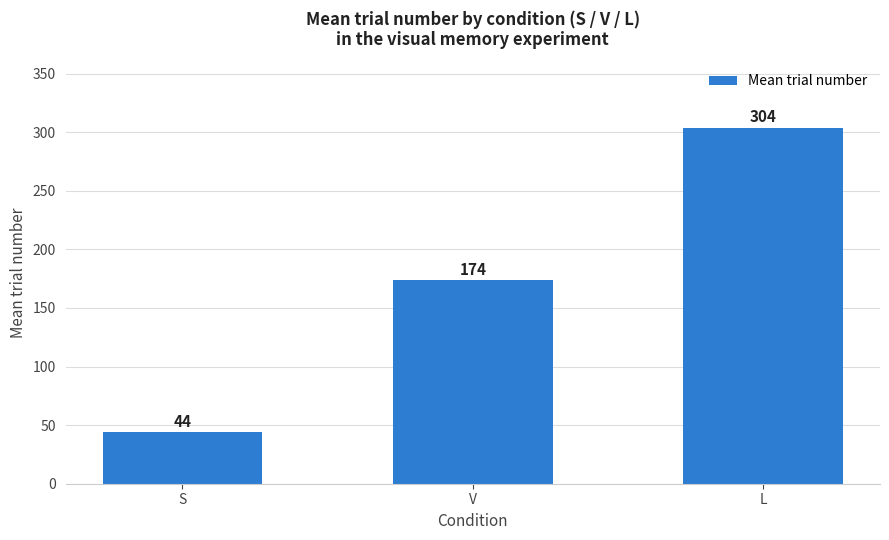

Rank the categories by value from lowest to highest.

S, V, L